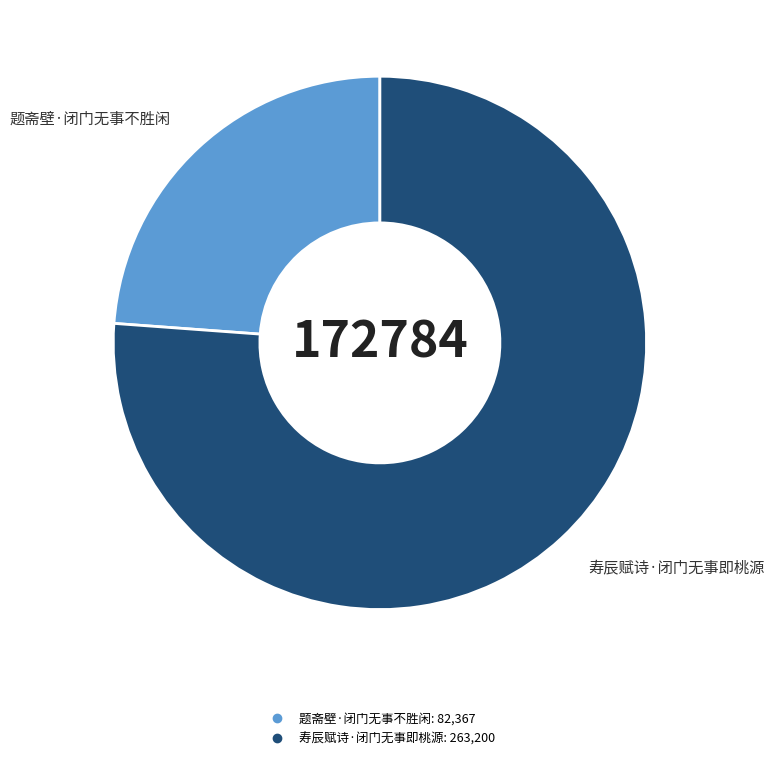

Is it true that 寿辰赋诗·闭门无事即桃源 is 76% of the pie?

True